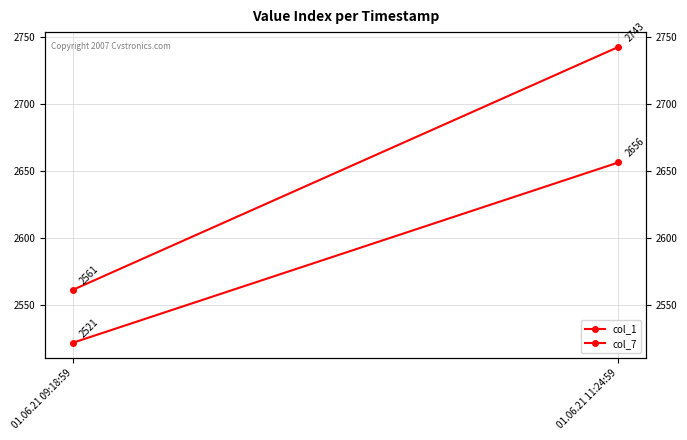

What is the label of the 2nd point from the left?

01.06.21 11:24:59